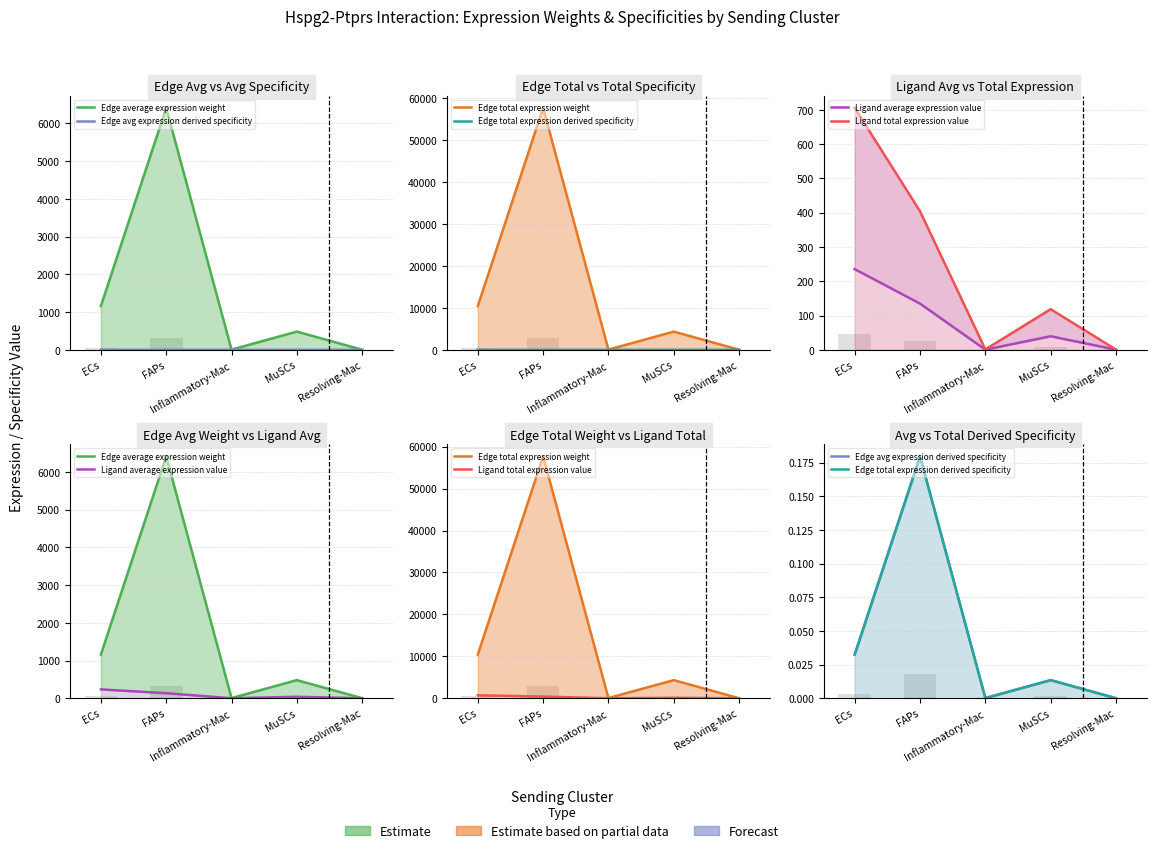

What is the value of the Ligand average expression value bar at the 2nd from the left?

134.7